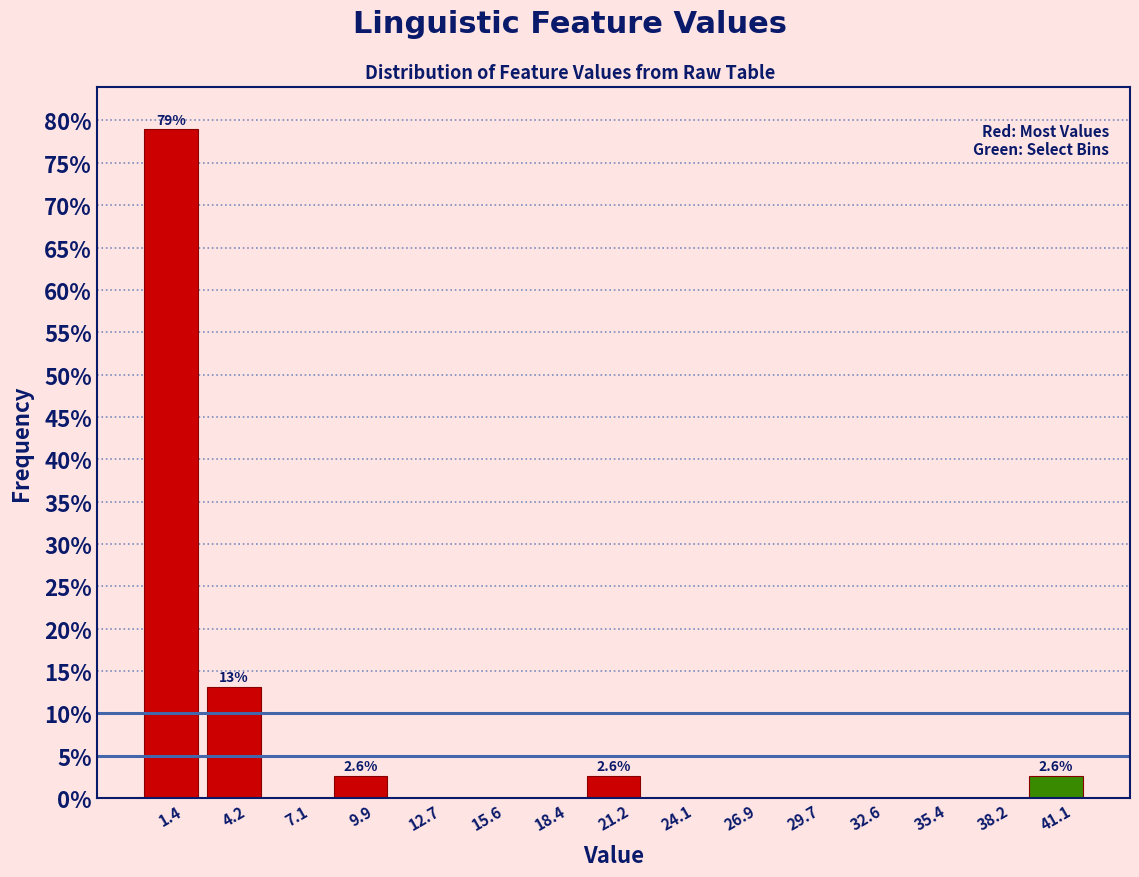

Which range on the x-axis has the tallest bar?

0.0 to 3.0